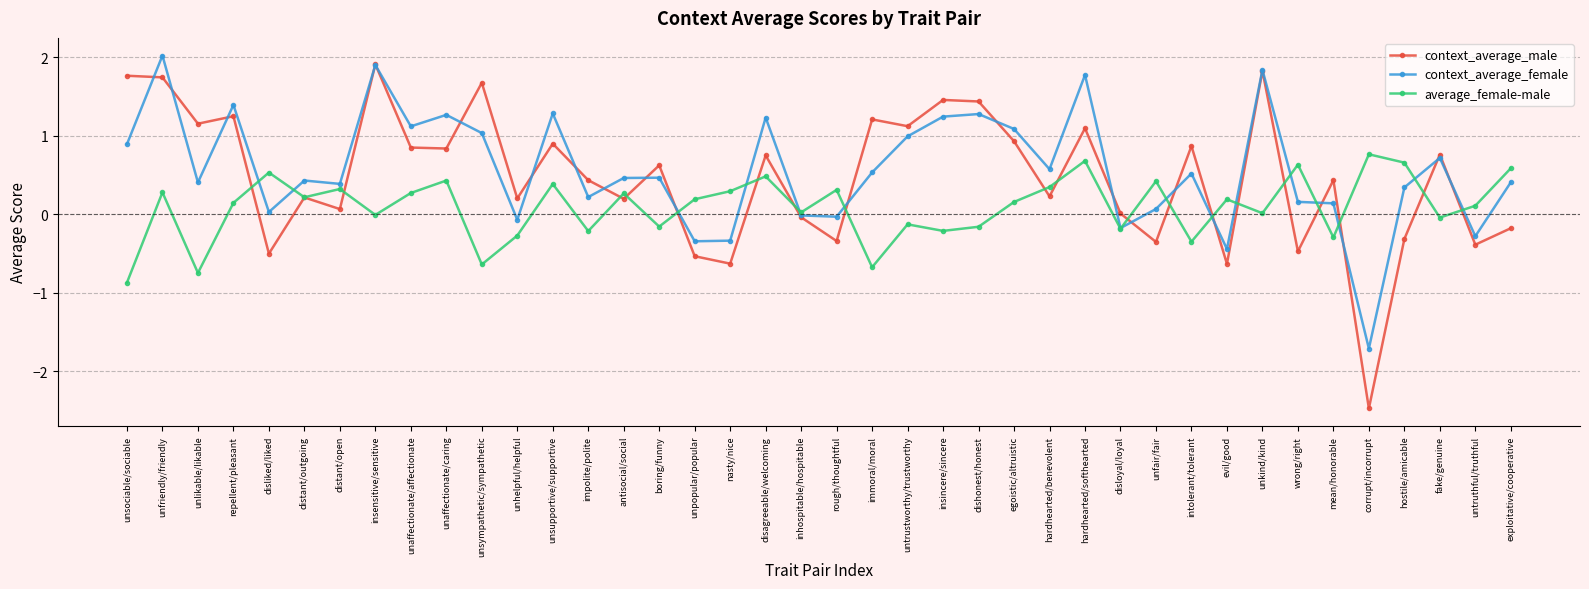

At which label does context_average_male reach its peak?

insensitive/sensitive